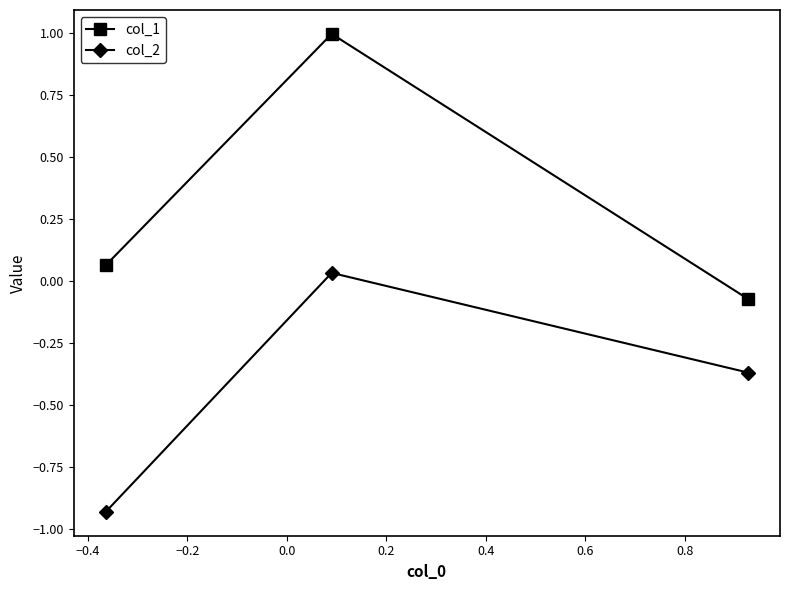

How many values in col_1 are below zero?

1